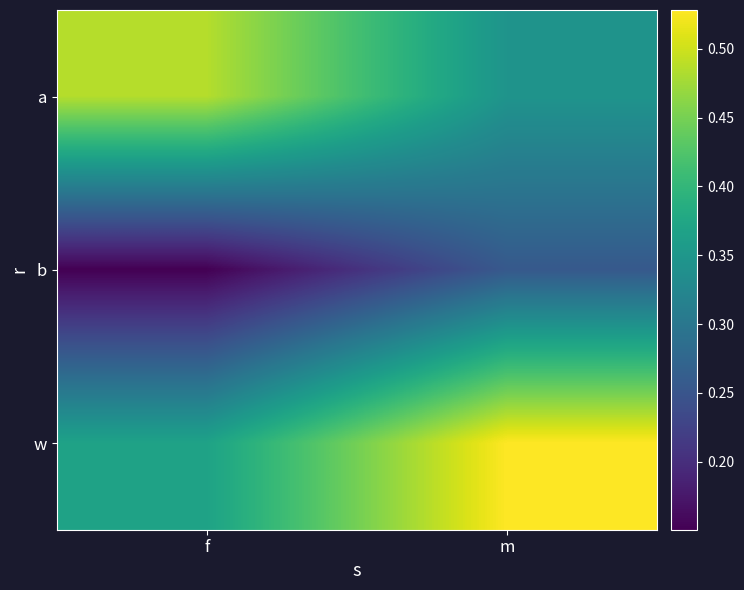

Between m and f, which is larger?

f